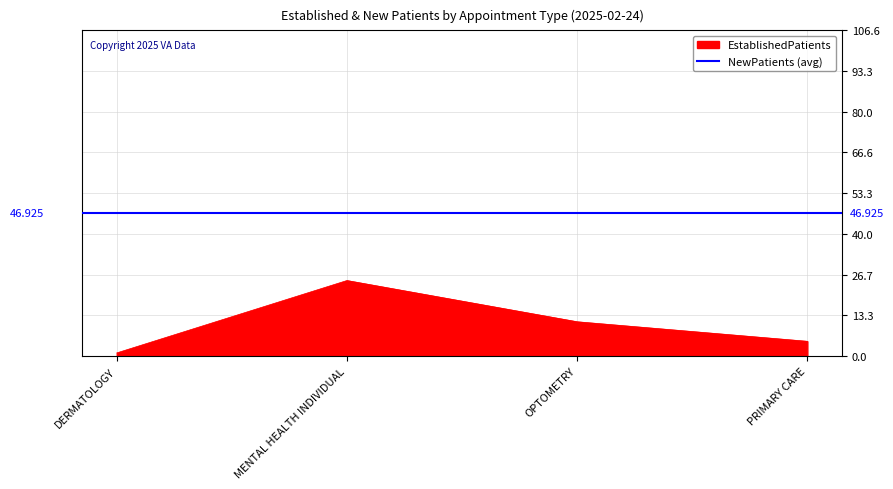

What is the ratio of the value at OPTOMETRY to the value at MENTAL HEALTH INDIVIDUAL?

0.5